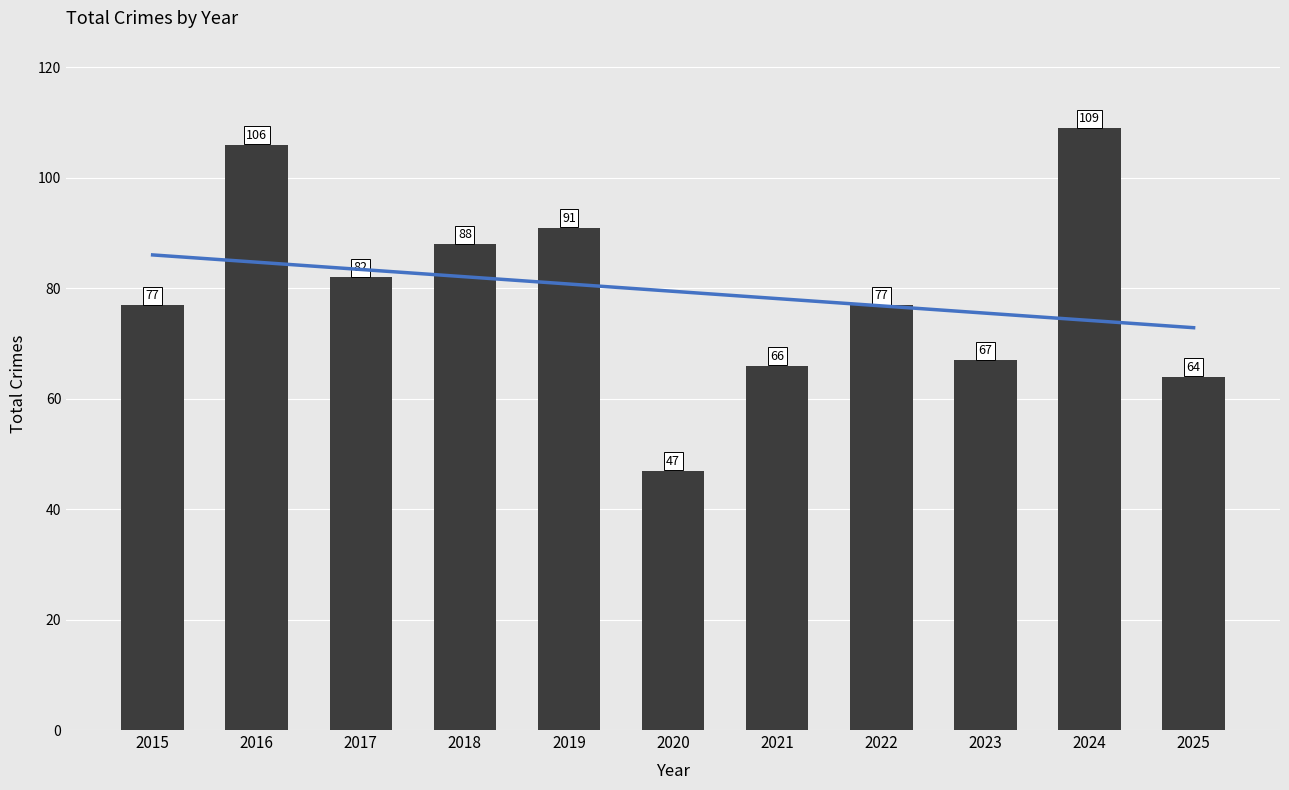

What is the difference between the maximum and second lowest values?

45